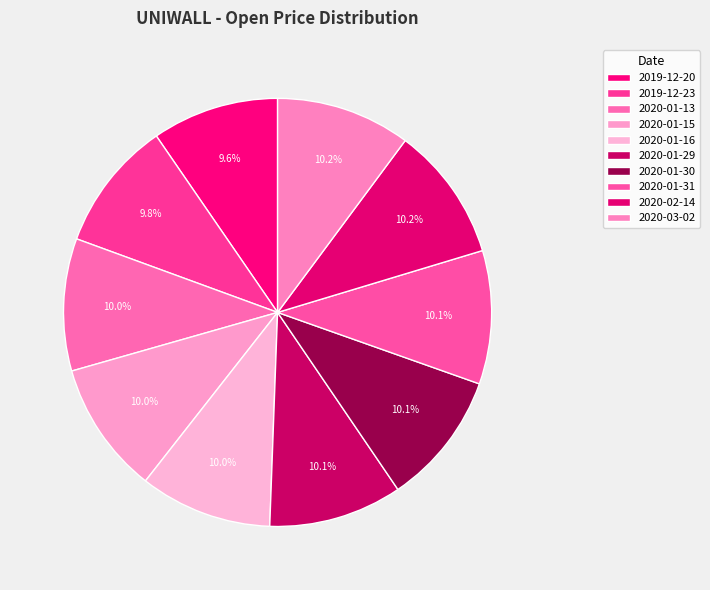

How many slices are in this pie chart?

10